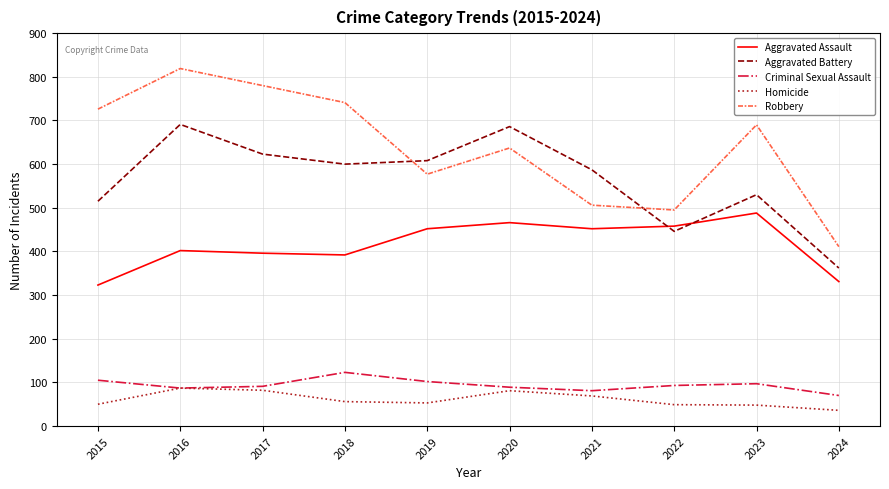

Where does the Aggravated Battery series first go above 600?

2016